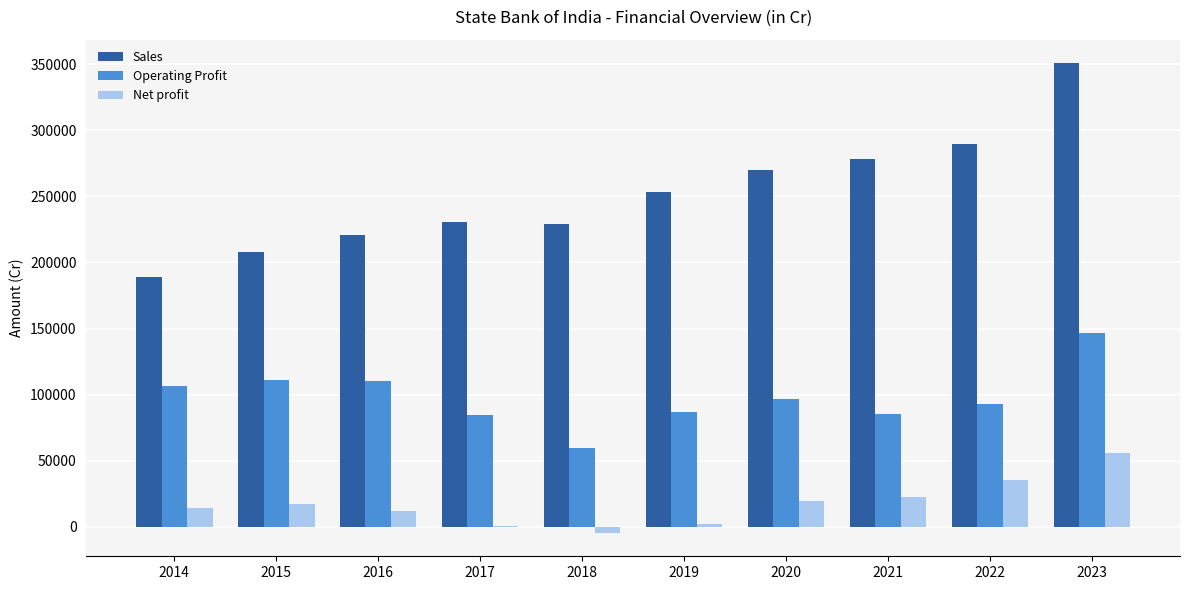

Is the value of Sales at 2021 greater than the value of Net profit at 2018?

Yes